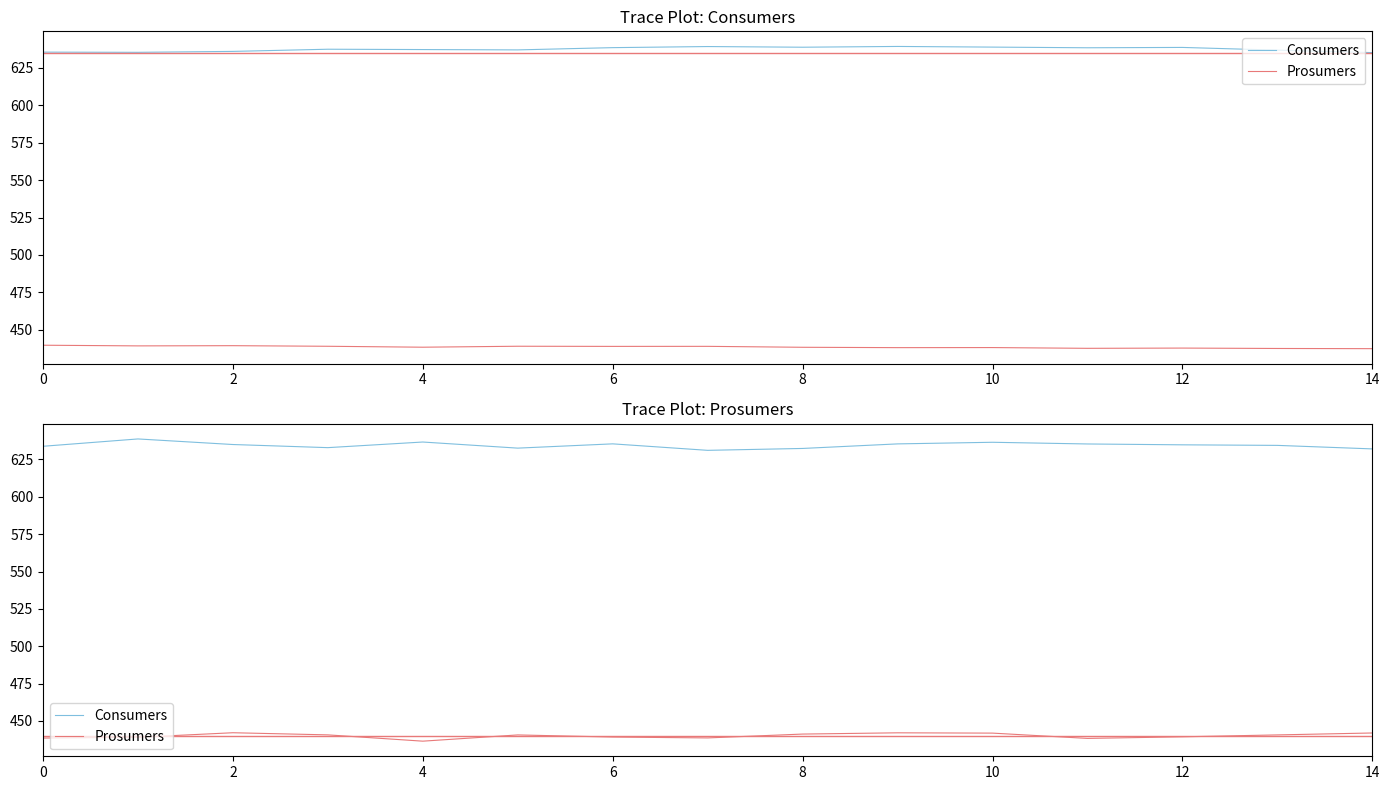

True or false: Prosumers and Consumers intersect in this chart.

False